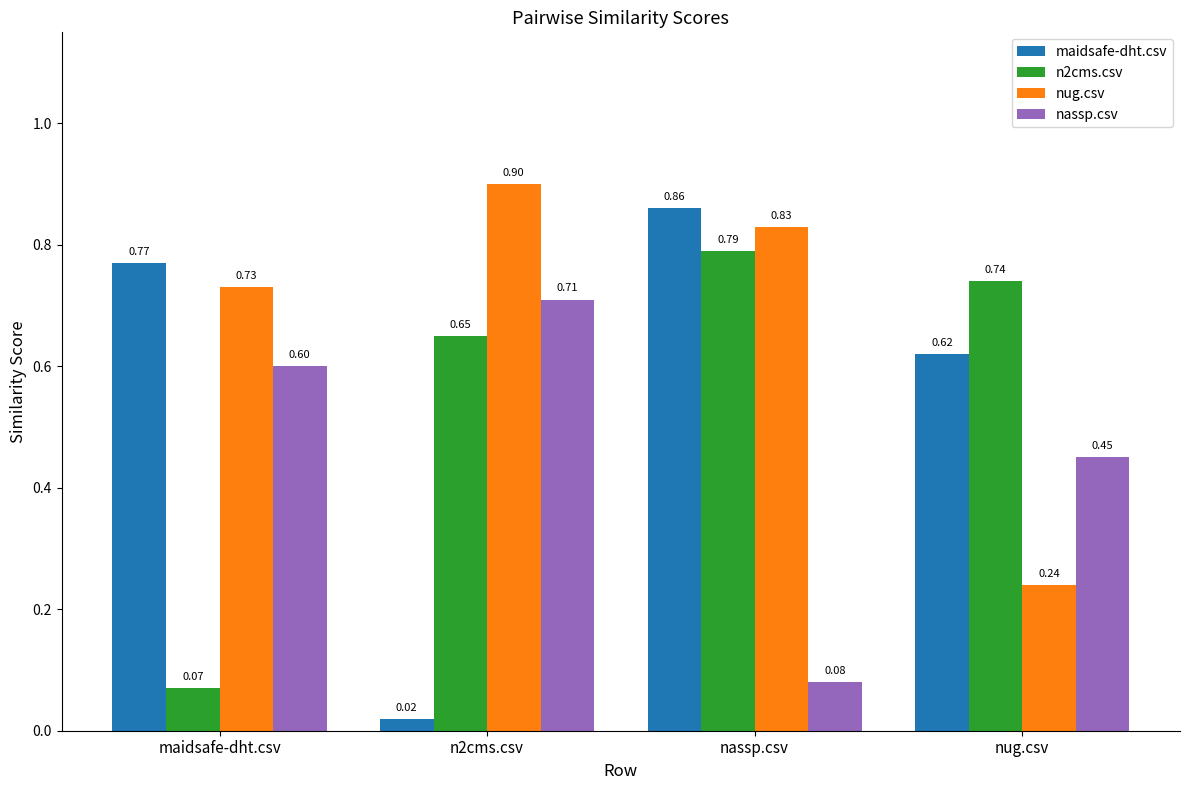

True or false: nug.csv has a value of 0.2 at n2cms.csv.

False